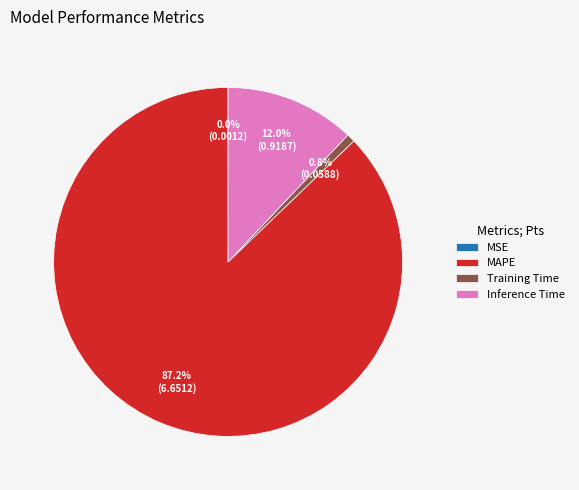

Combined, what portion of the pie is Training Time and Inference Time?

12.8%